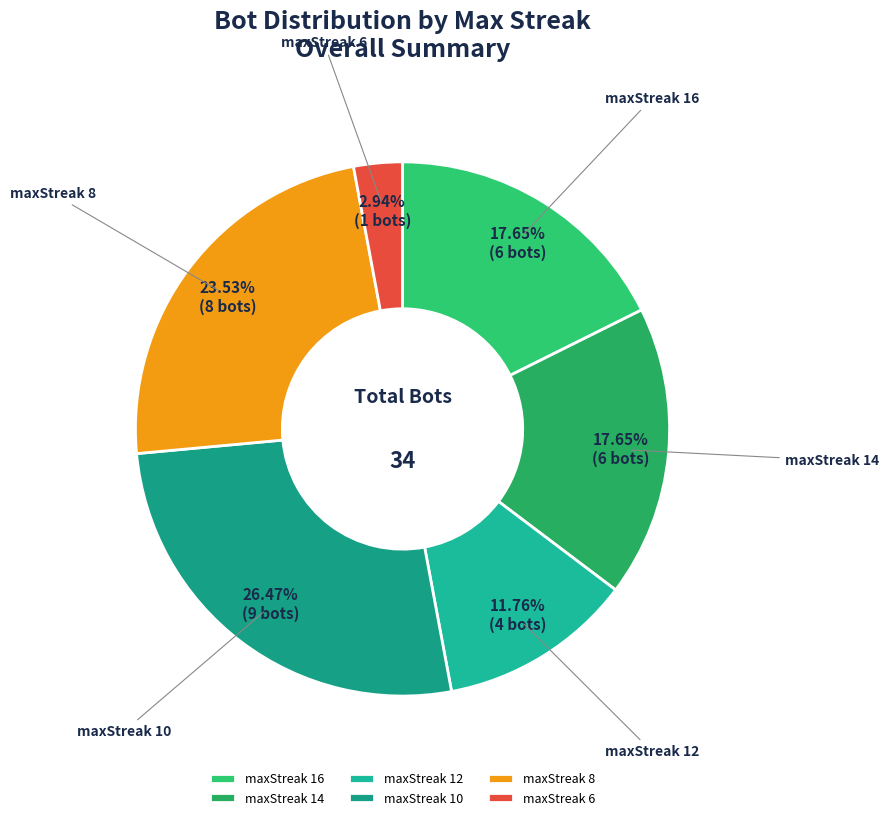

Which slice is the smallest?

maxStreak 6